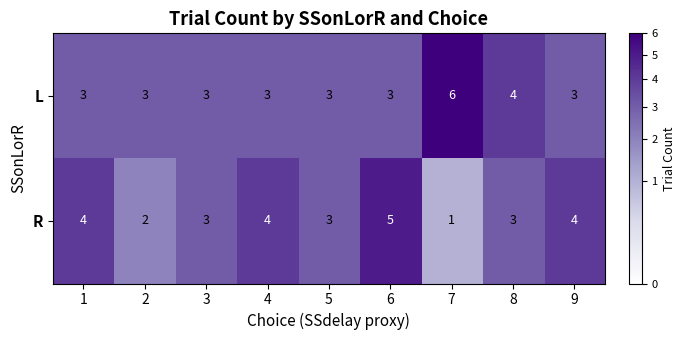

Count the number of categories in the chart.

9